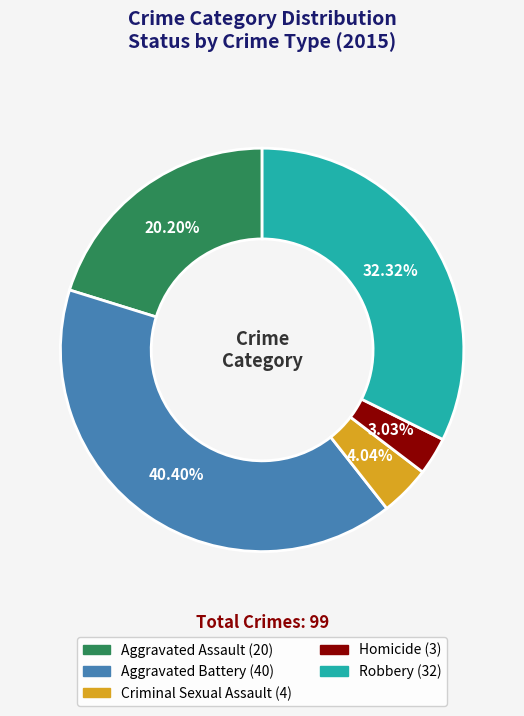

To the nearest percent, what portion does Aggravated Assault represent?

20%